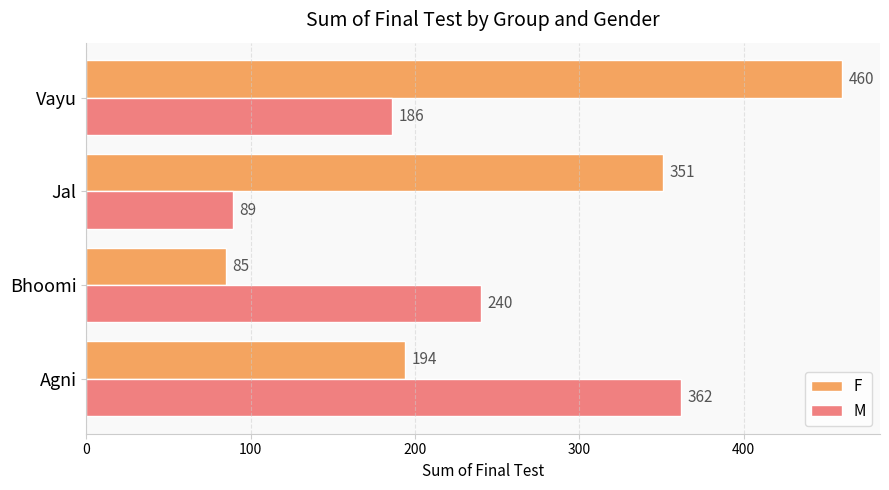

The value of M at Vayu is 94. True or false?

False